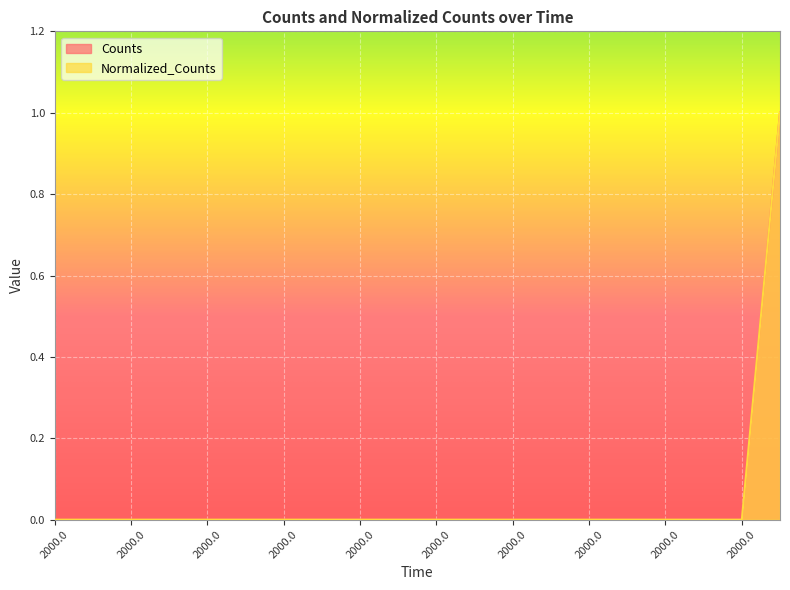

At which category is the sum across all series the highest?

2000.0